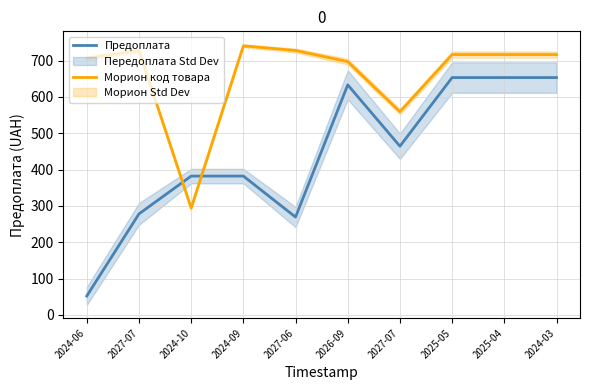

Is this an area chart (filled region under the line)?

No